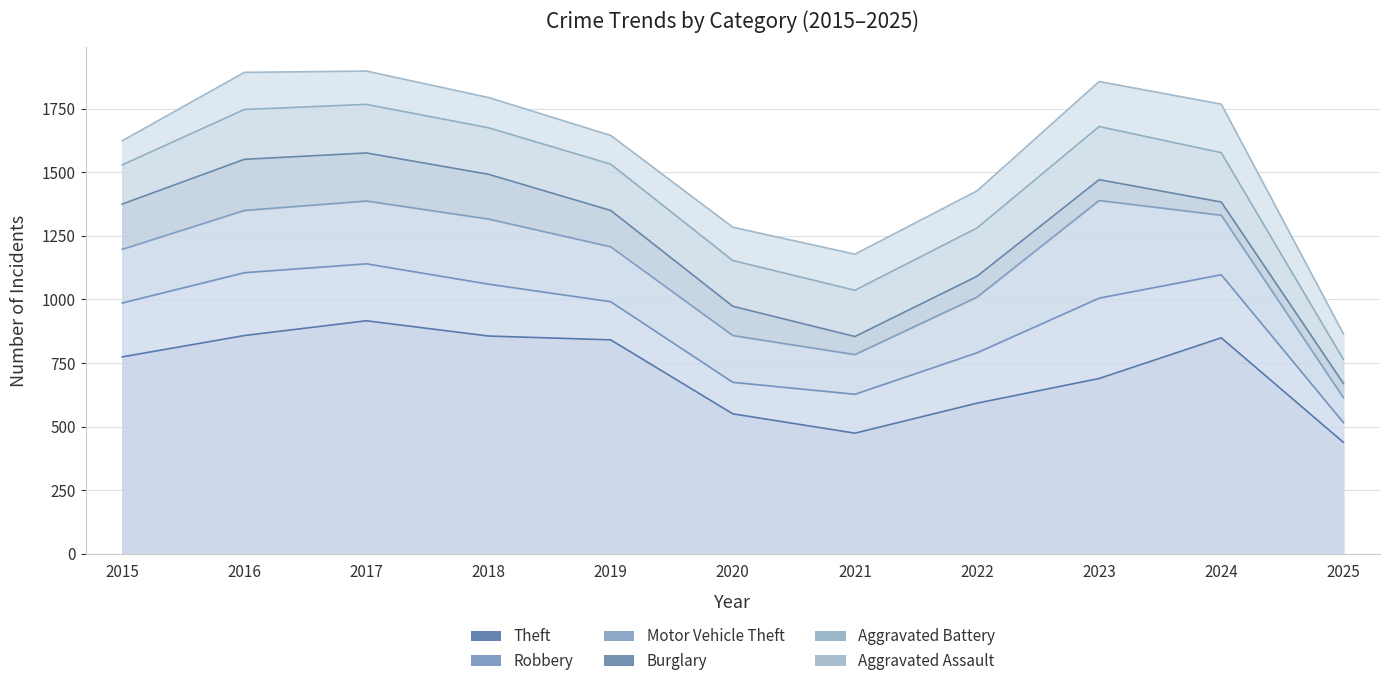

Is it true that Burglary equals 266 at 2017?

False